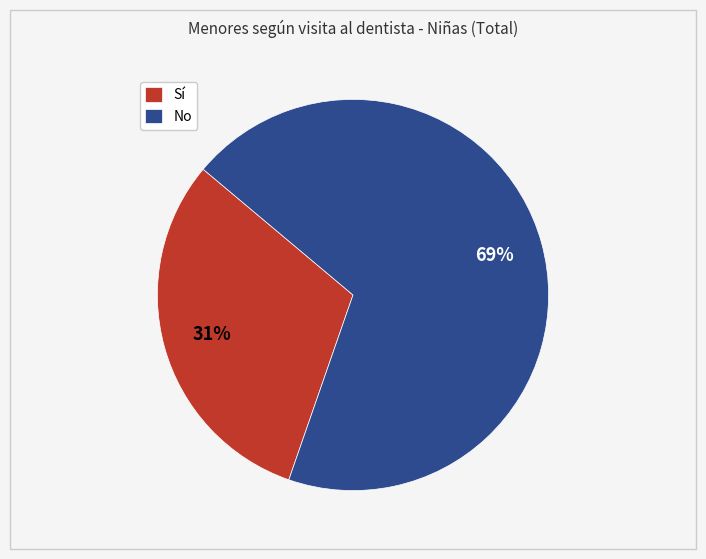

Is it true that No is 69% of the pie?

True